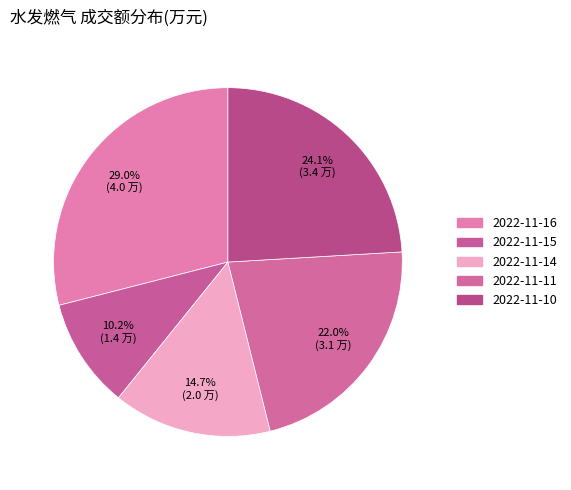

Is the sum of 2022-11-11 and 2022-11-16 greater than half?

Yes